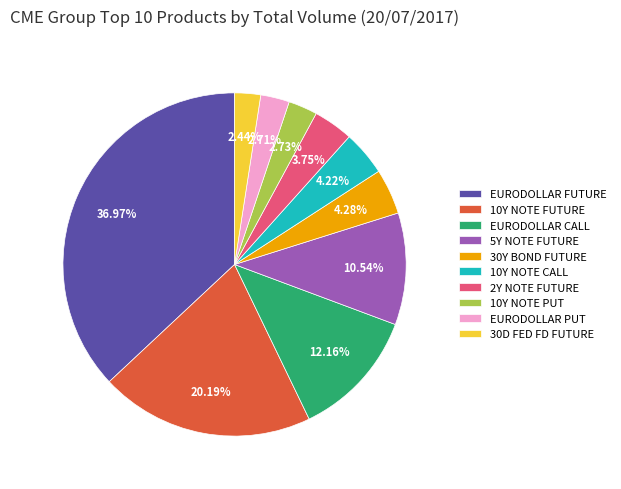

Is it true that 5Y NOTE FUTURE is 3% of the pie?

False